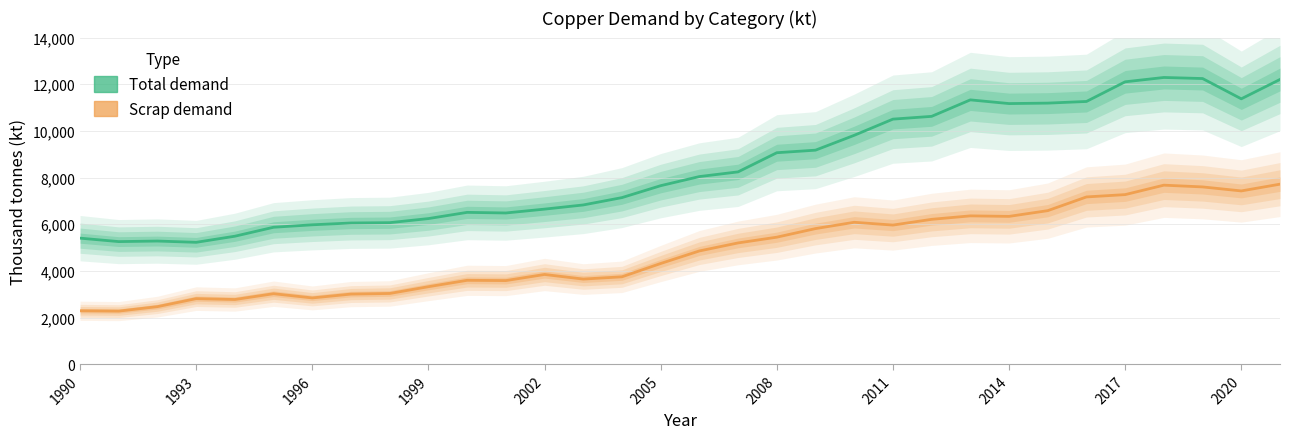

Where is the first local minimum for Total demand?

1993